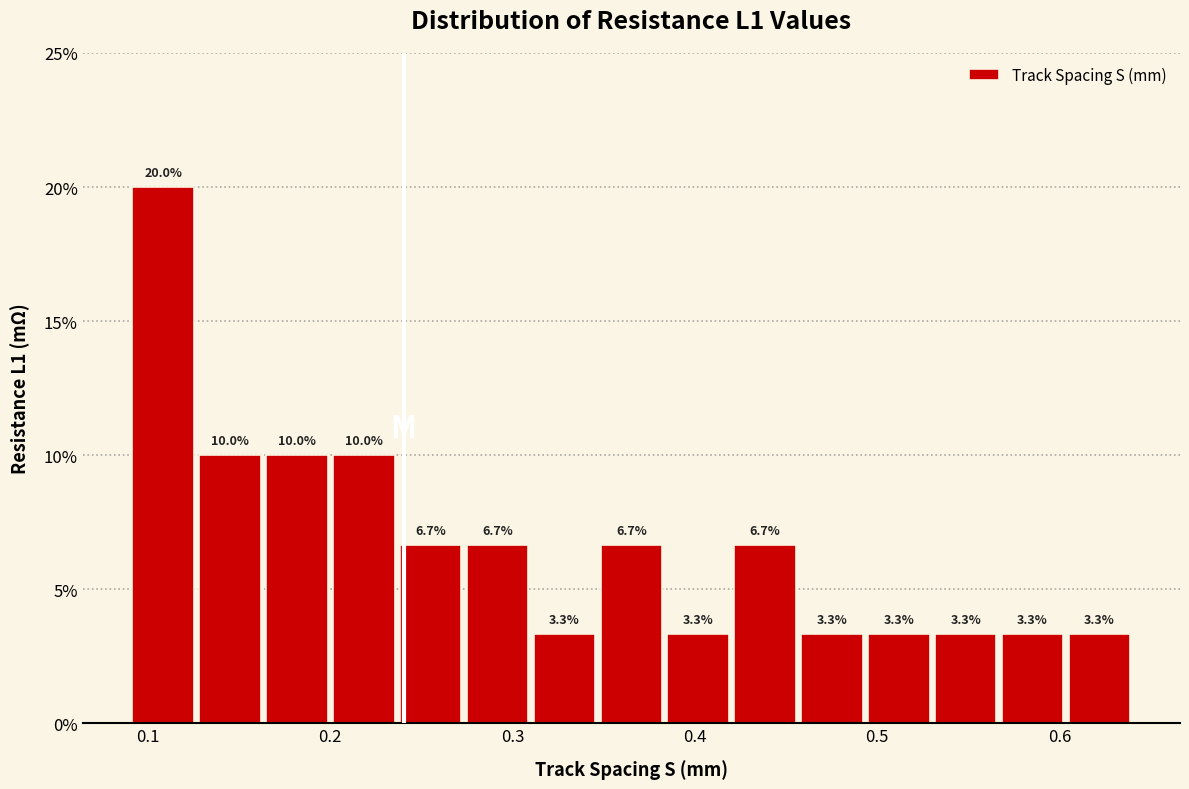

Around what value on the x-axis is the tallest bar? Give the approximate position of its centre, as read against the axis.

0.11